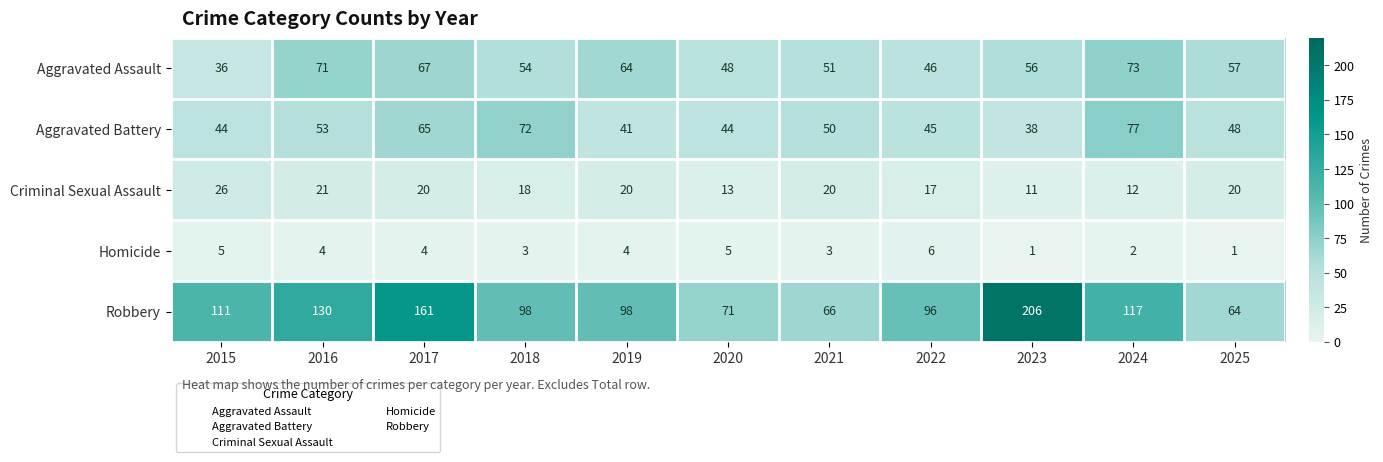

Which series has the largest range (max minus min)?

Robbery